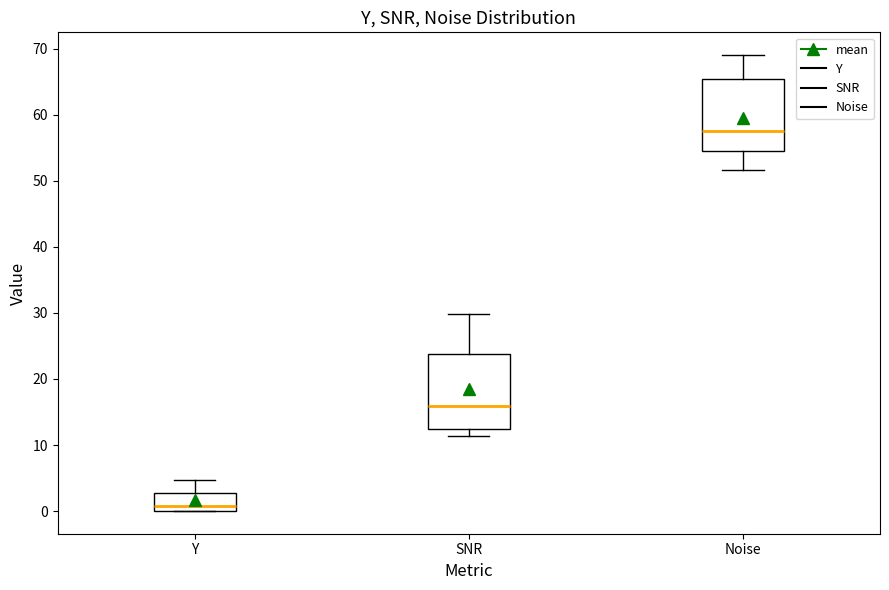

Reading left to right, transcribe this box plot: for each box, give where its median line is, the range the box spans, and where its two whiskers end, as read against the y-axis. The values are not printed on the chart, so give them approximately, as read against the axis.

Y: median 1, box 0 to 3, whiskers 0 to 5
SNR: median 16, box 13 to 24, whiskers 11 to 30
Noise: median 58, box 55 to 65, whiskers 52 to 69